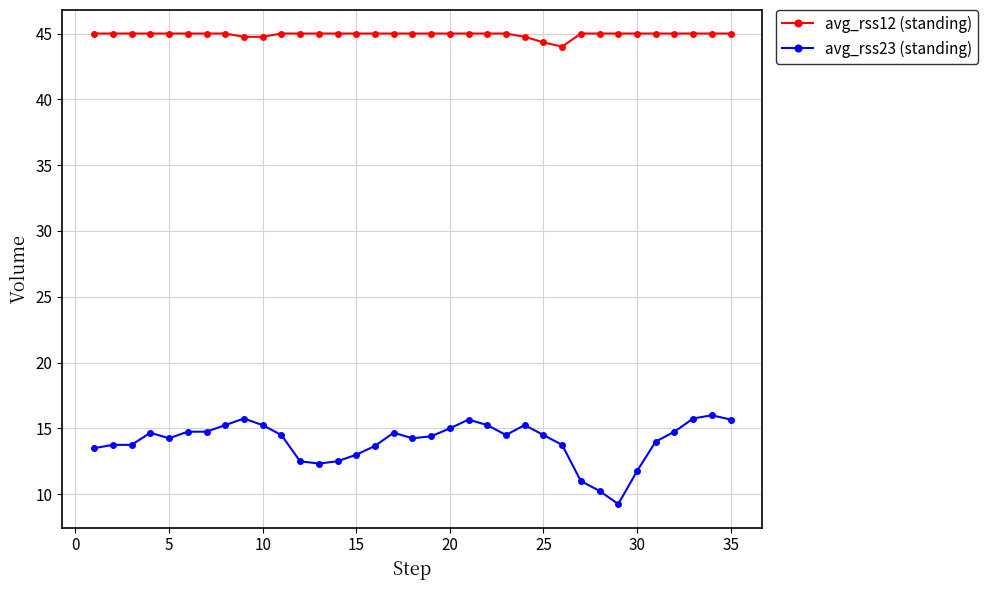

How many lines are shown in the chart?

2